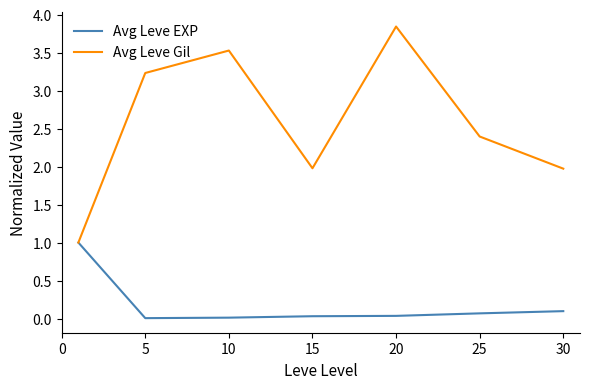

What is the highest value of the Avg Leve EXP series?

1.0